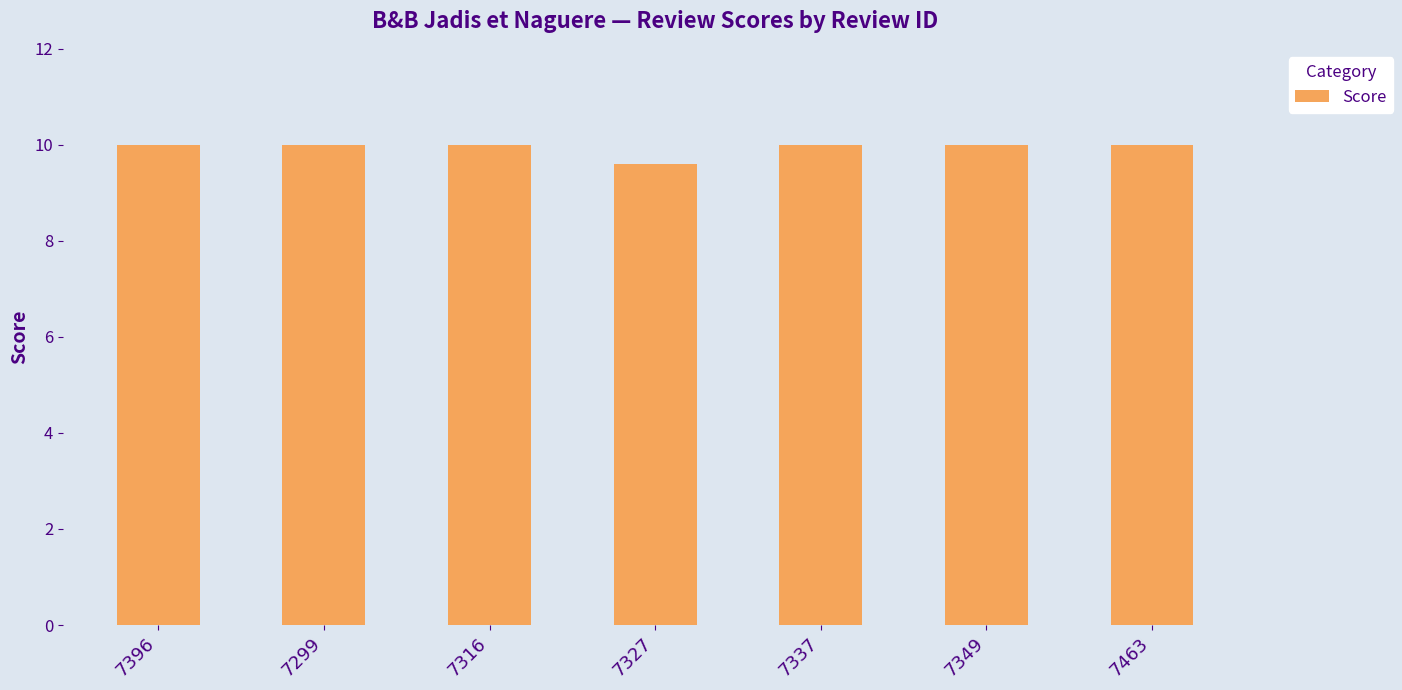

Reading left to right, list all the values displayed in this chart.

10.0	10.0	10.0	9.6	10.0	10.0	10.0